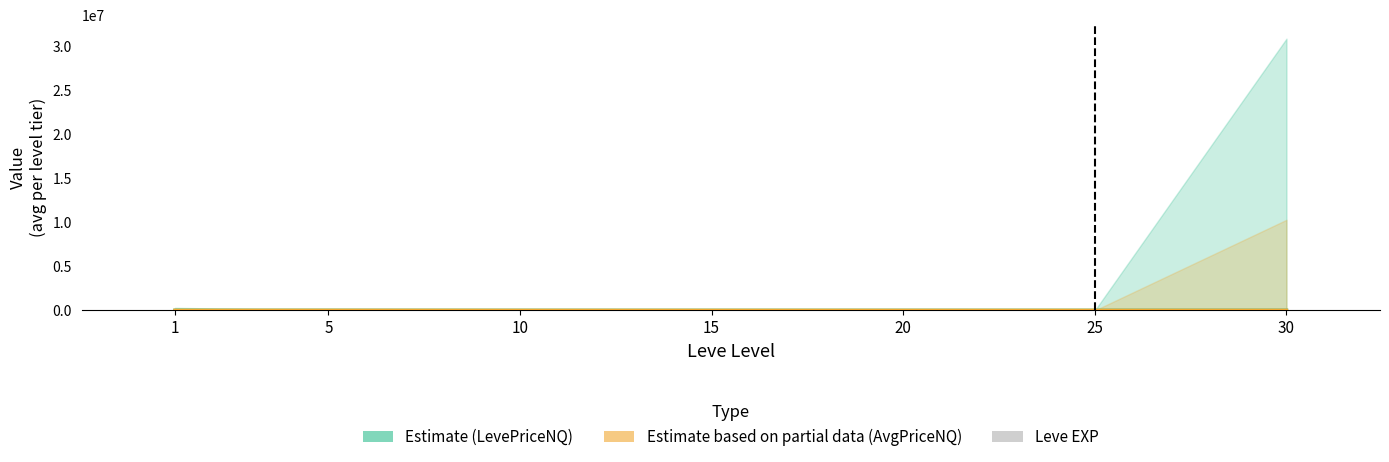

The value of LevePriceNQ (Estimate) at 20 is 2231.2. True or false?

True